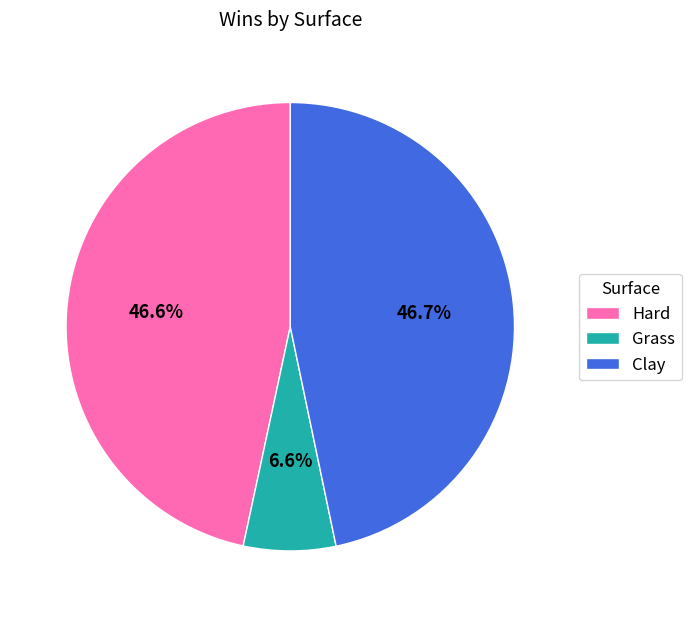

To the nearest percent, what is the difference between the largest and smallest slice percentages?

40%